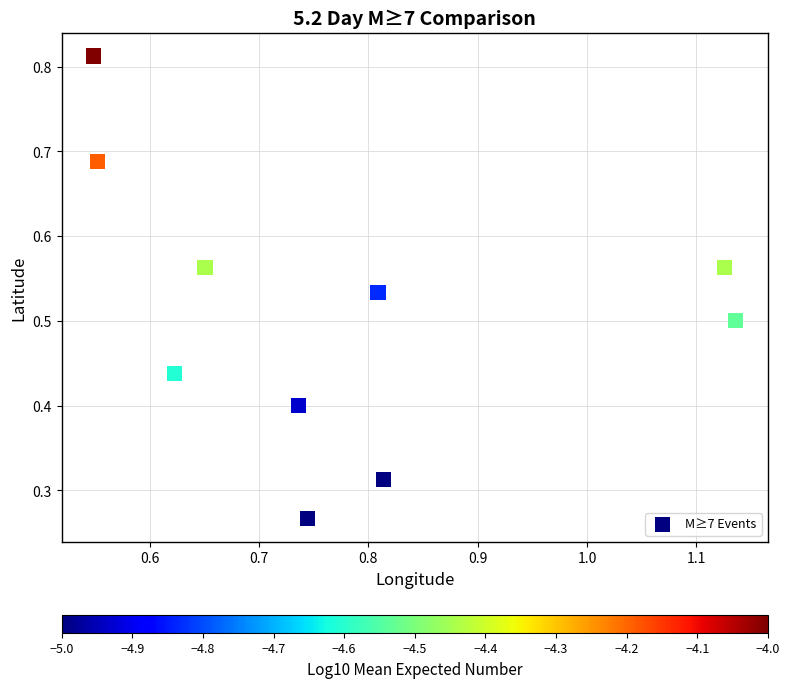

Count the number of points in this scatter plot.

10